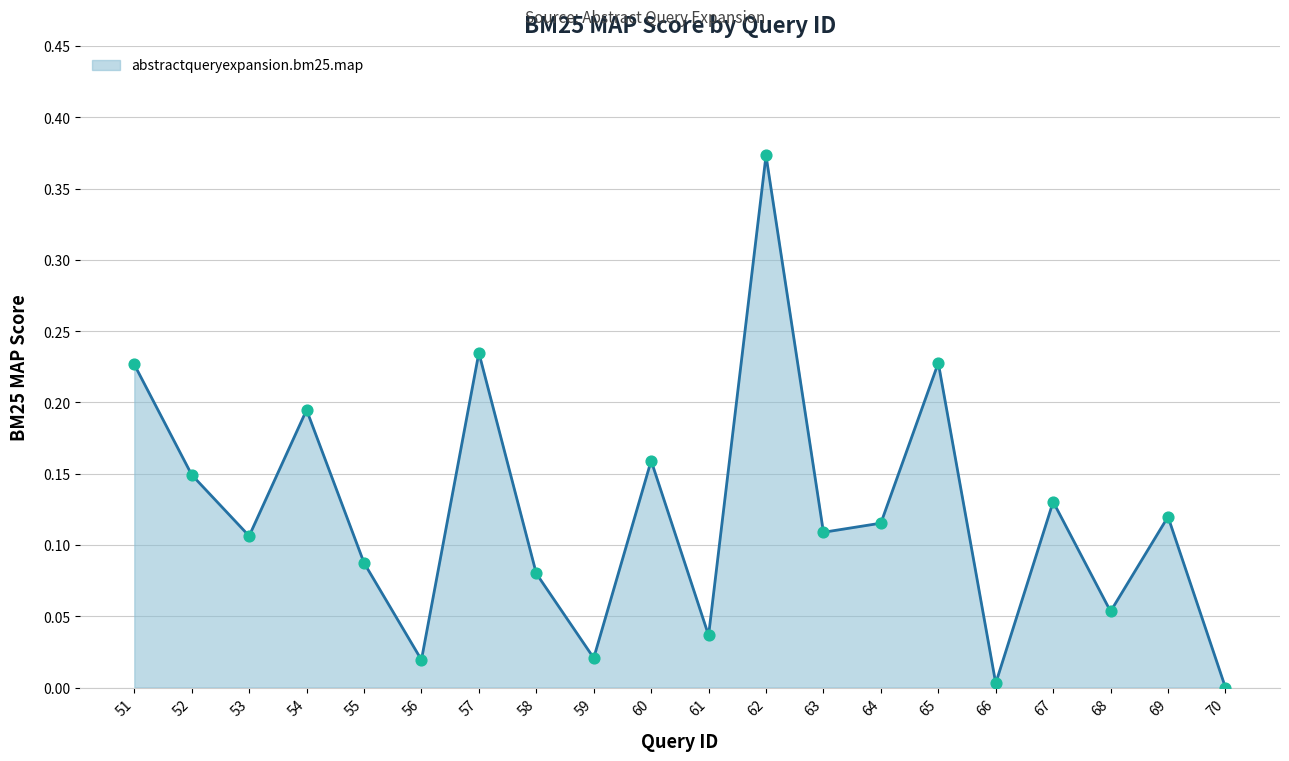

What is the change in value from 68 to 69?

+0.1